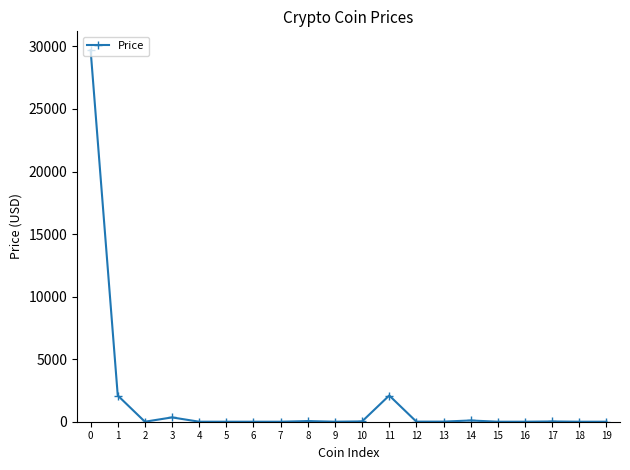

At which category does the data reach its first local peak?

3